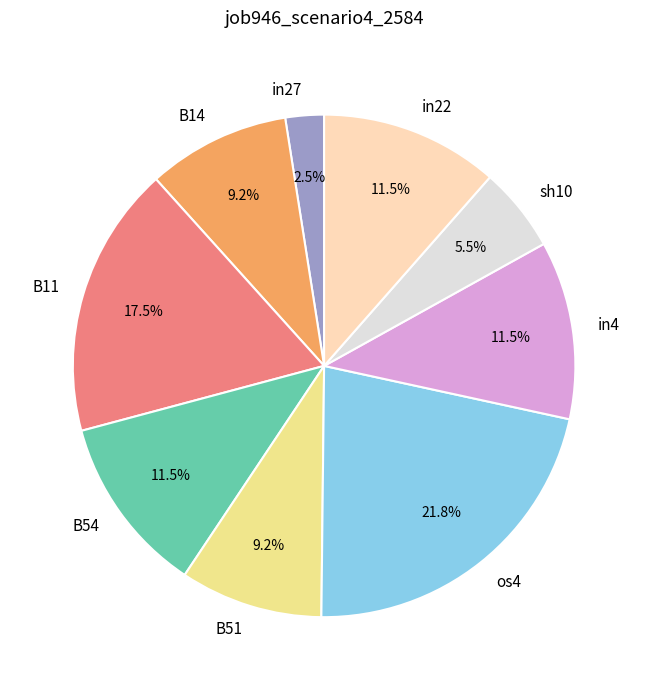

Does any single category account for the majority?

No